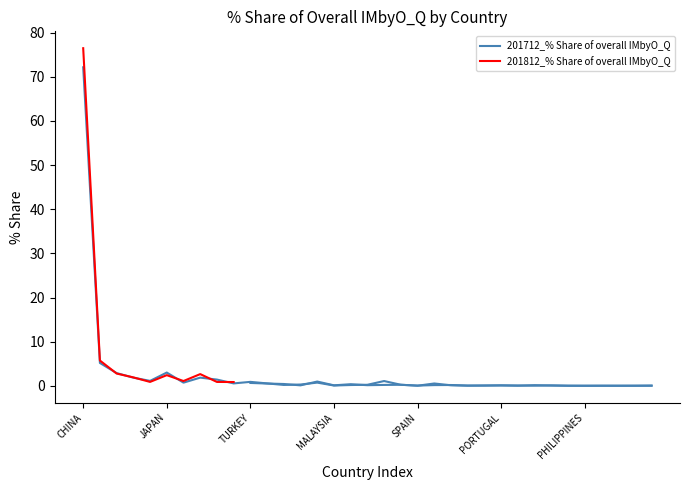

What is the difference between the values at NEW ZEALAND and THAILAND?

1.8